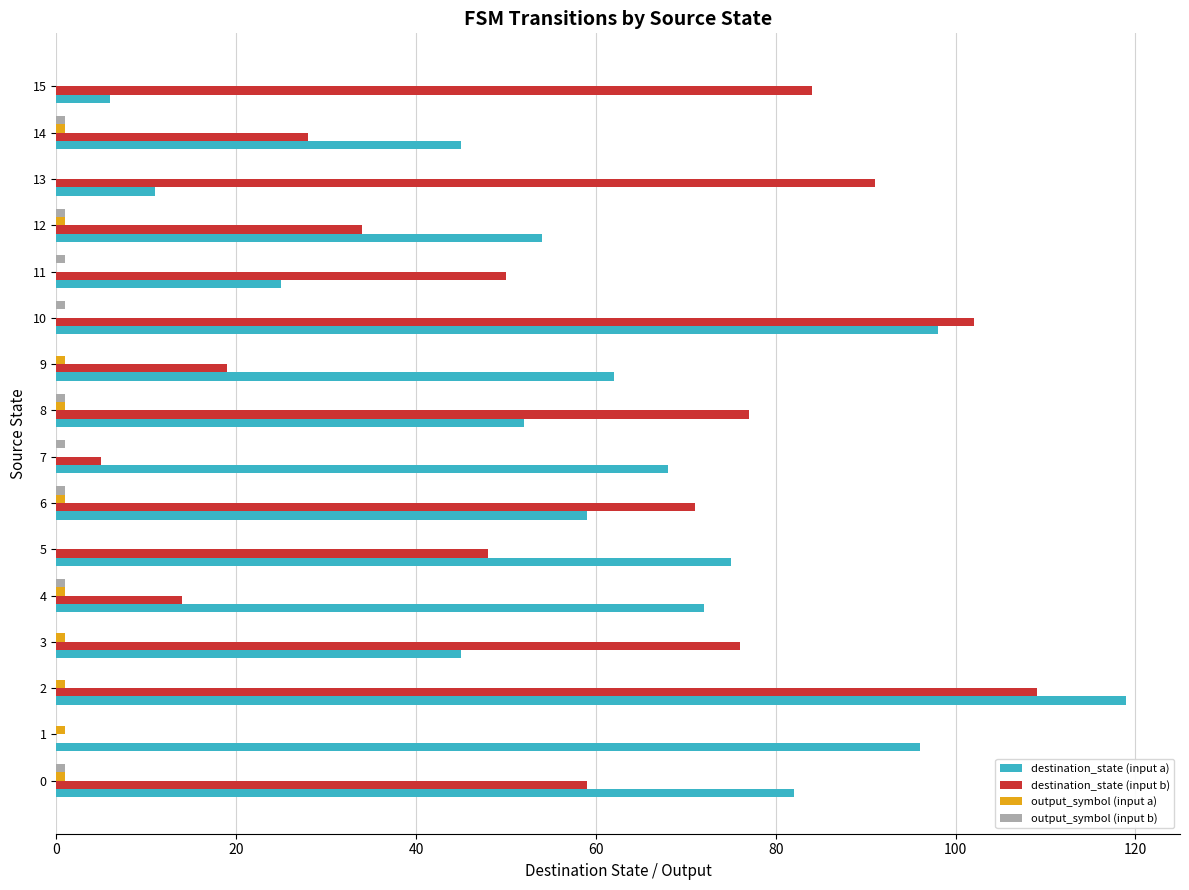

Which series has the largest total across all categories?

destination_state (input a)